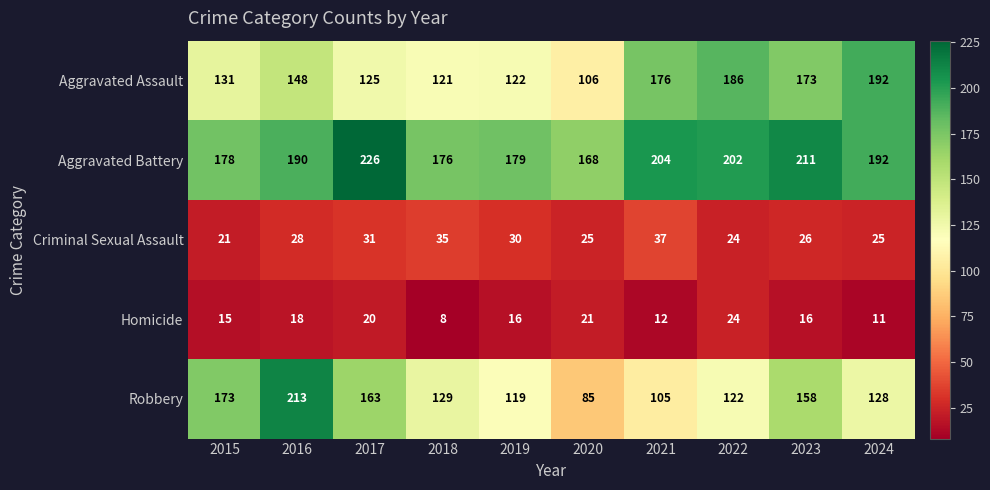

Is the value of Aggravated Battery at 2023 greater than the value of Homicide at 2023?

Yes